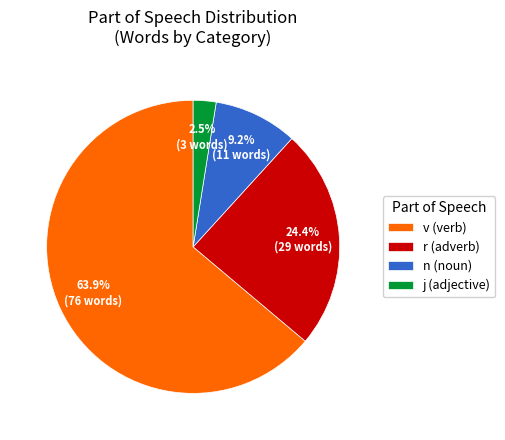

To the nearest percent, what is the difference between the n and j slice percentages?

7%